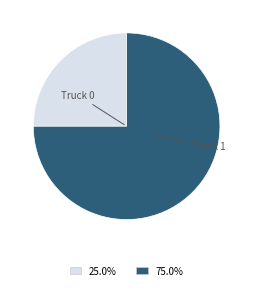

Is there any slice that represents more than half of the pie?

Yes